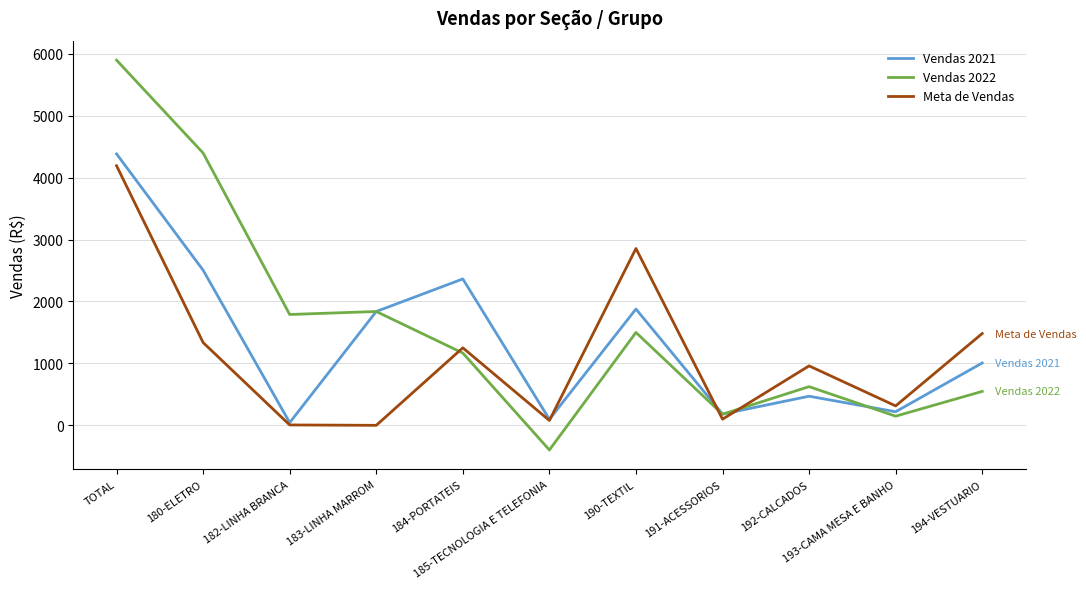

Which series has the widest spread of values?

Vendas 2022